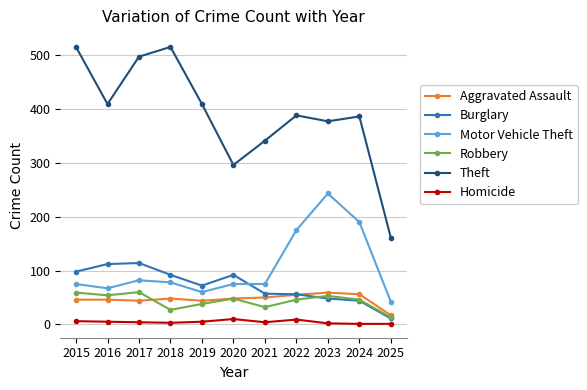

Is it true that Aggravated Assault equals 44 at 2017?

True